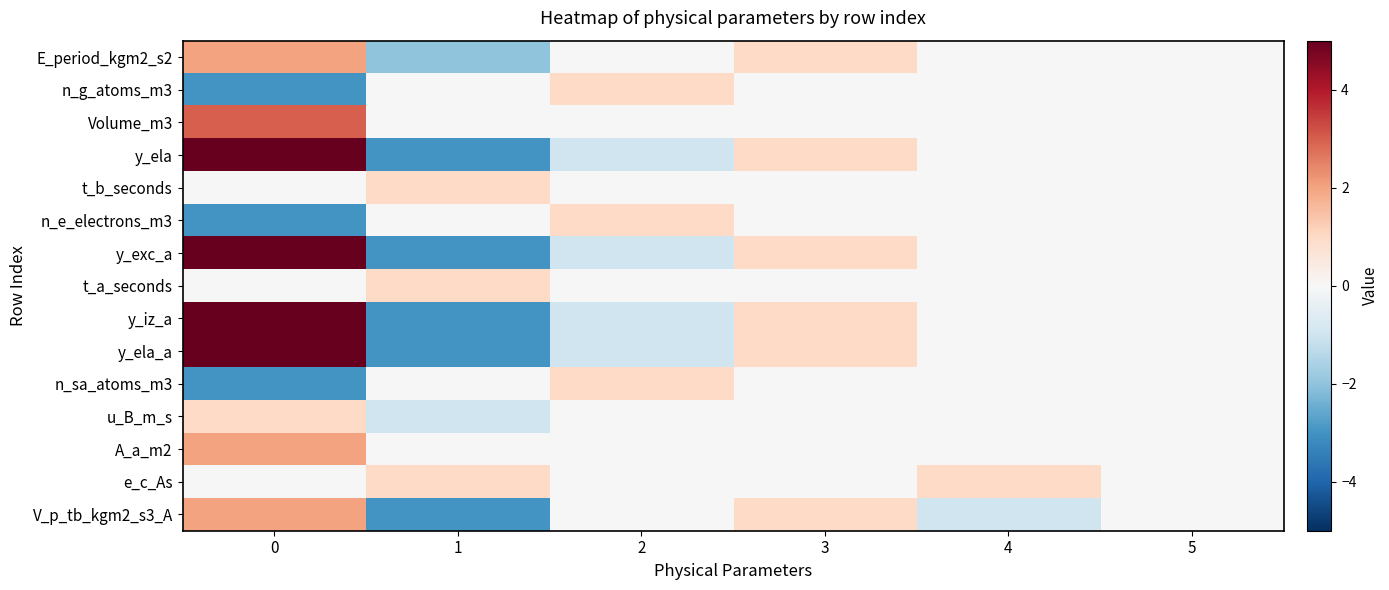

What is the total value across all series at 3?

6